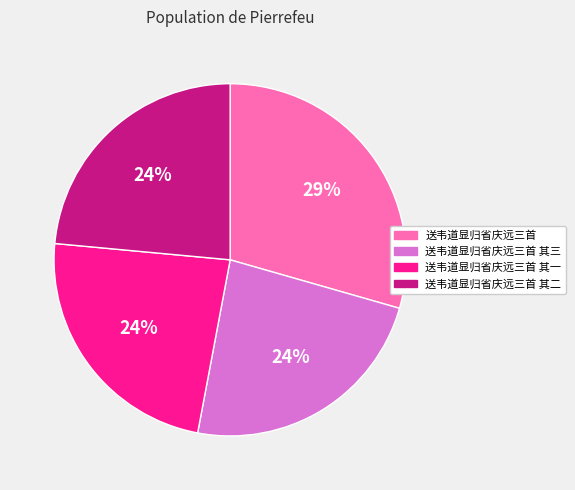

Does any single category account for the majority?

No